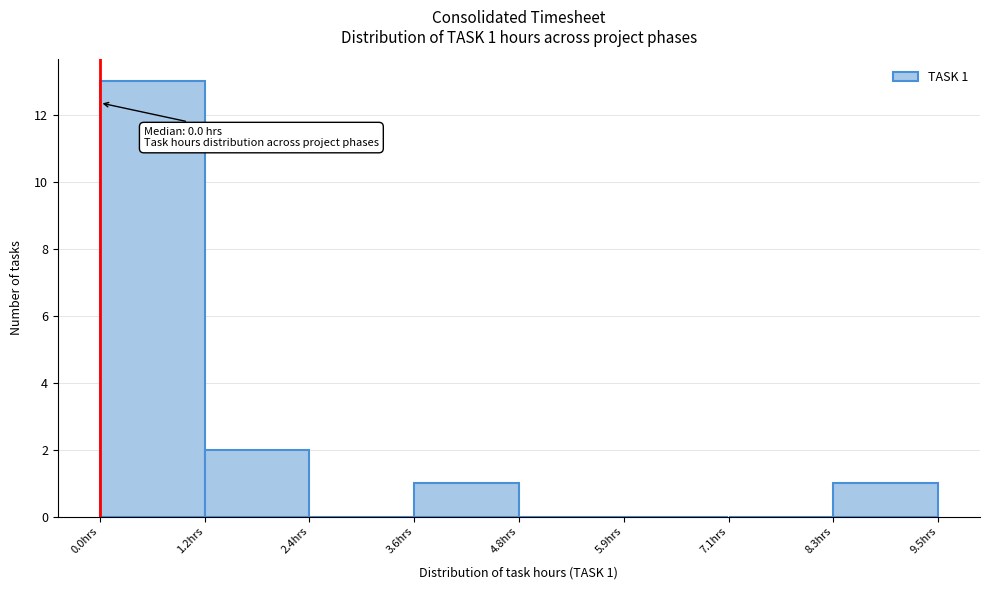

Which range on the x-axis has the tallest bar?

0.0 to 1.2